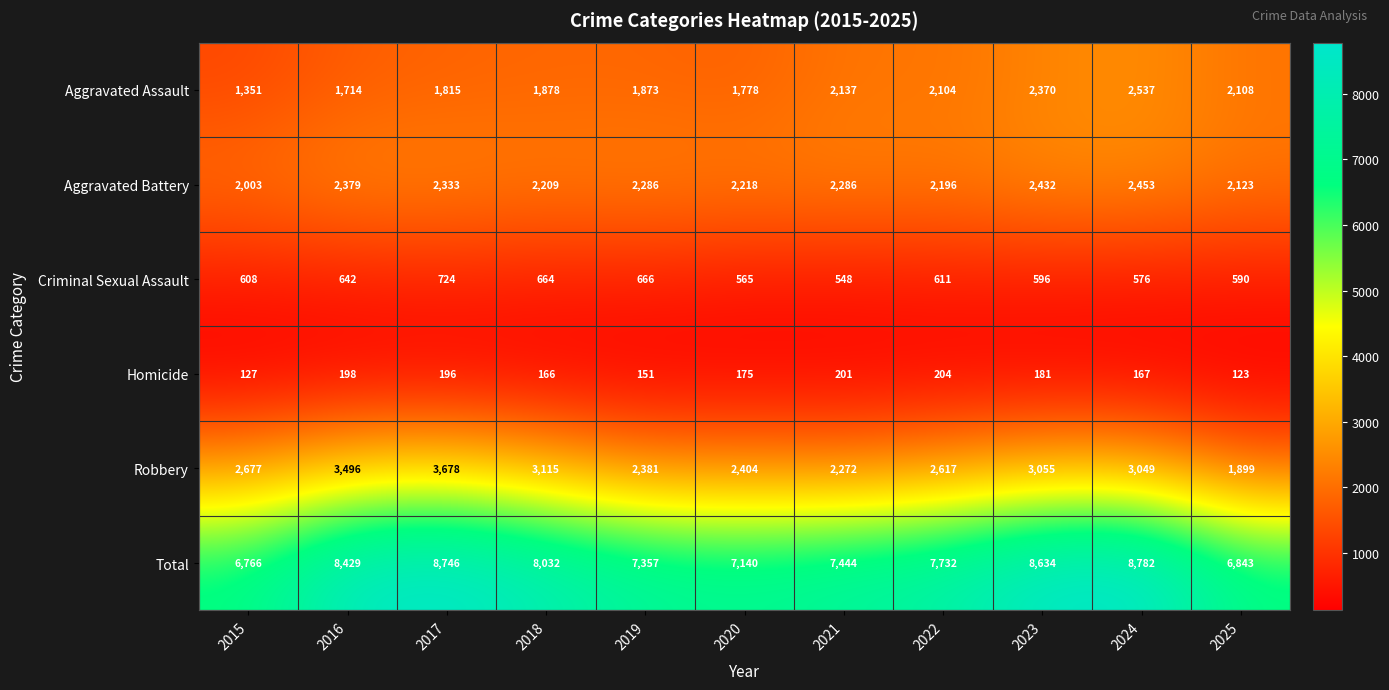

What is the smallest value displayed?

123